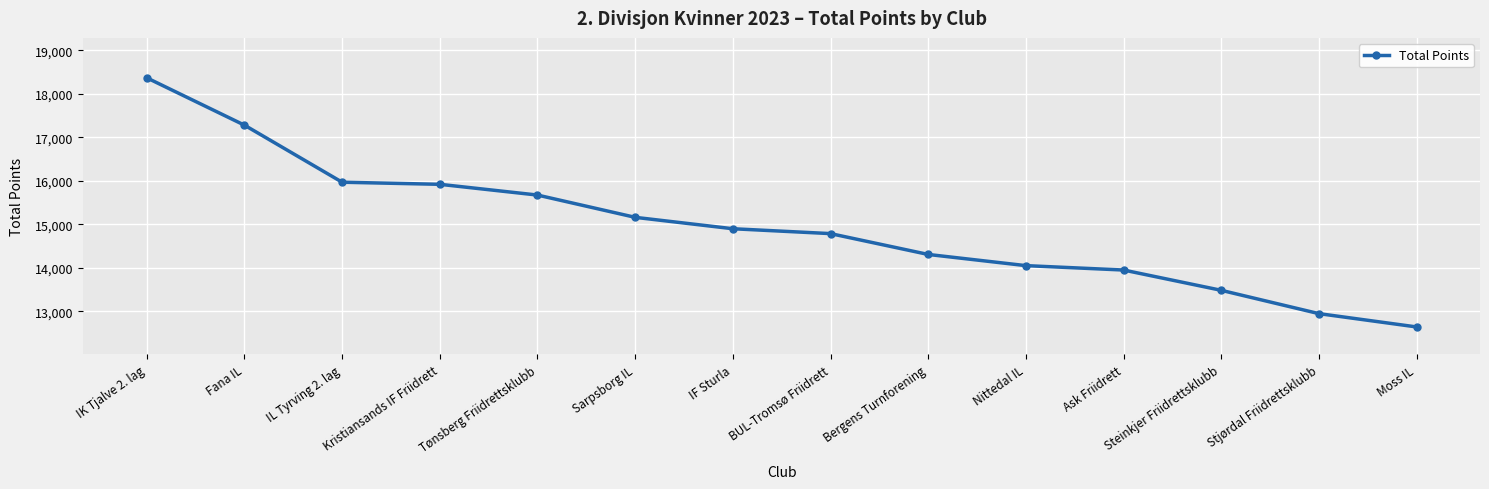

The value at IK Tjalve 2. lag is 18367. True or false?

True